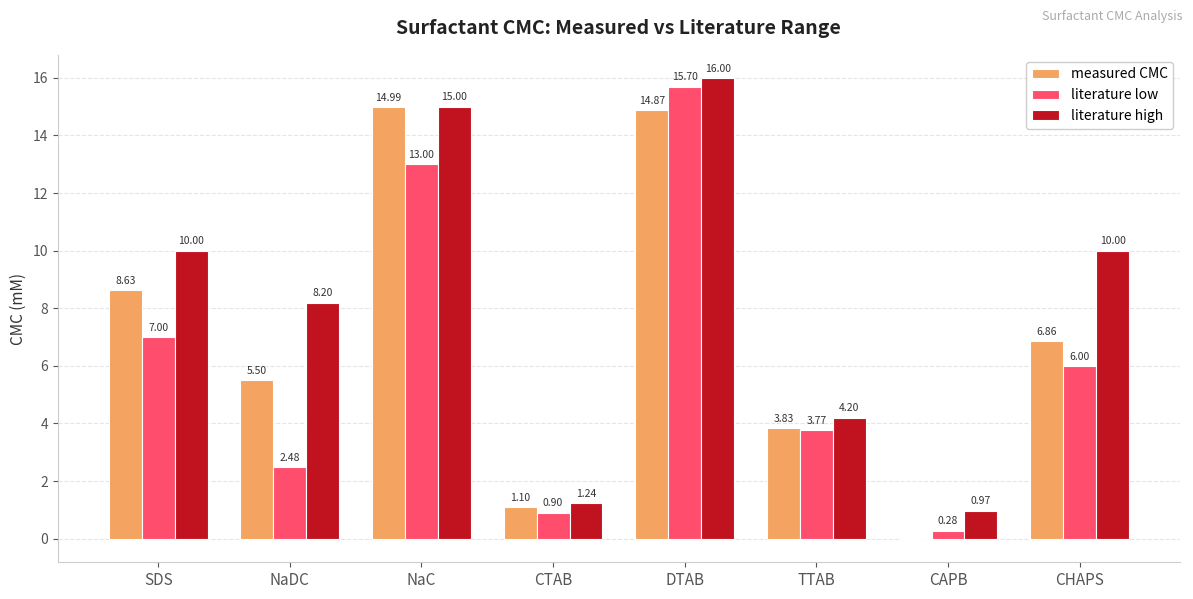

At which label does literature low first exceed 6?

SDS